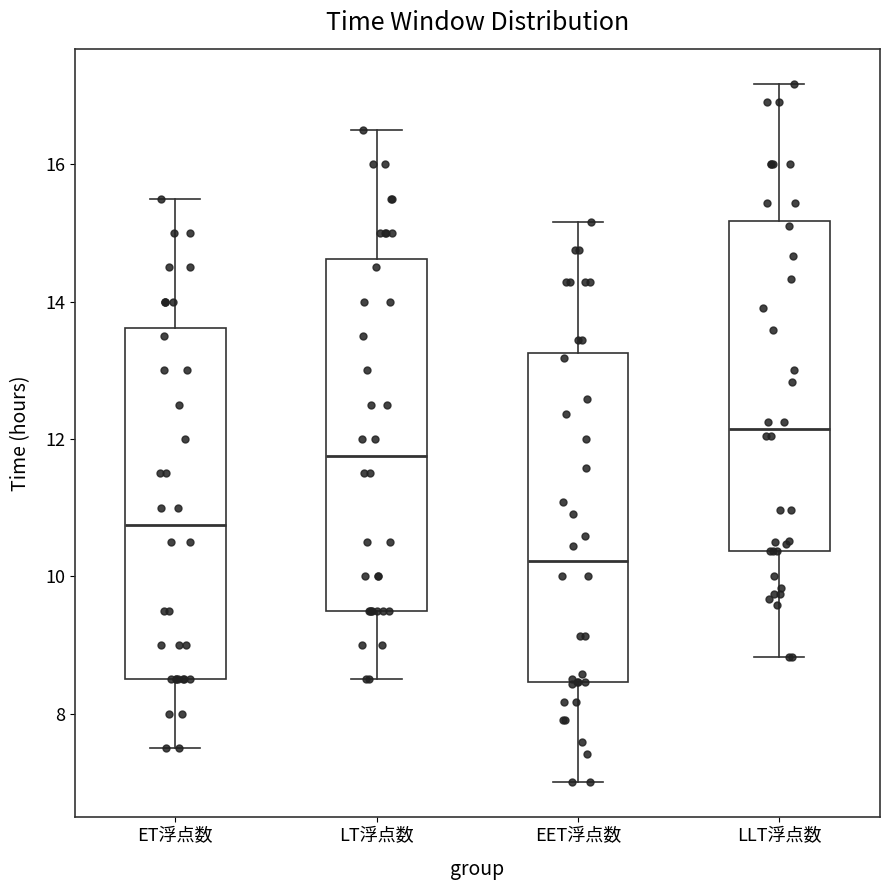

Where does the median line of the box for ET浮点数 sit on the y-axis? The values are not printed on the chart, so give them approximately, as read against the axis.

10.8